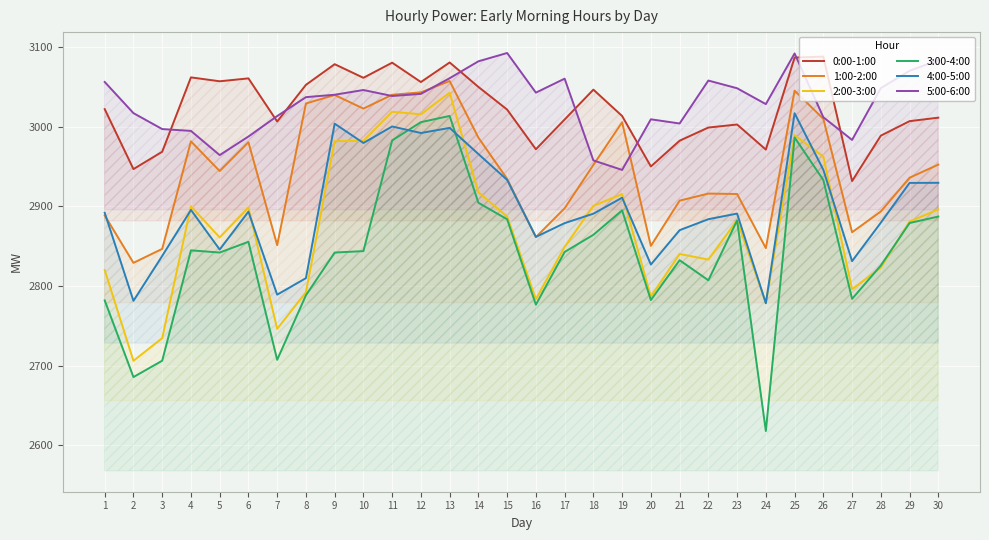

What is the value of the 2:00-3:00 point at the 10th from the left?

2982.5